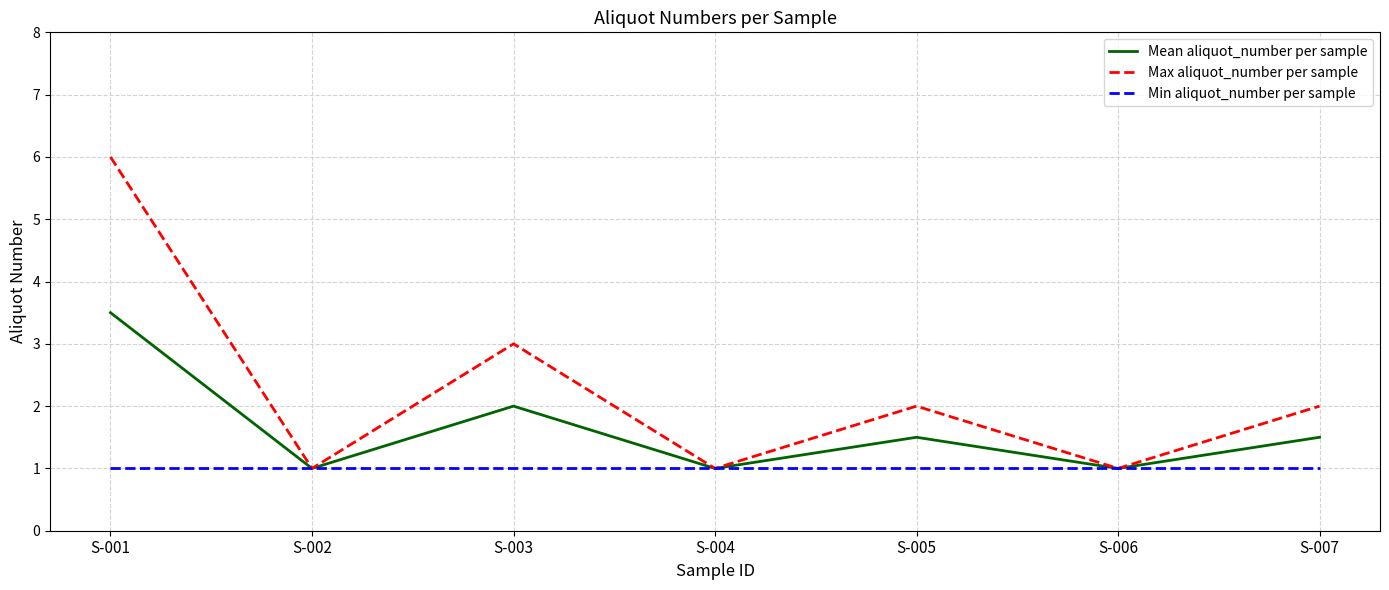

What is the minimum value for Max aliquot_number per sample?

1.0